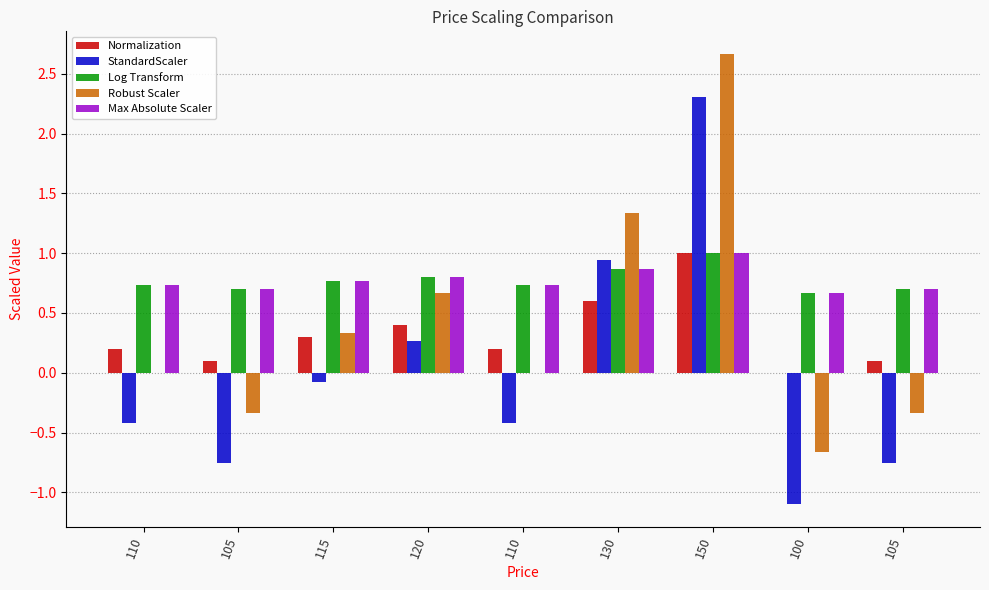

How many data points does each series have?

9